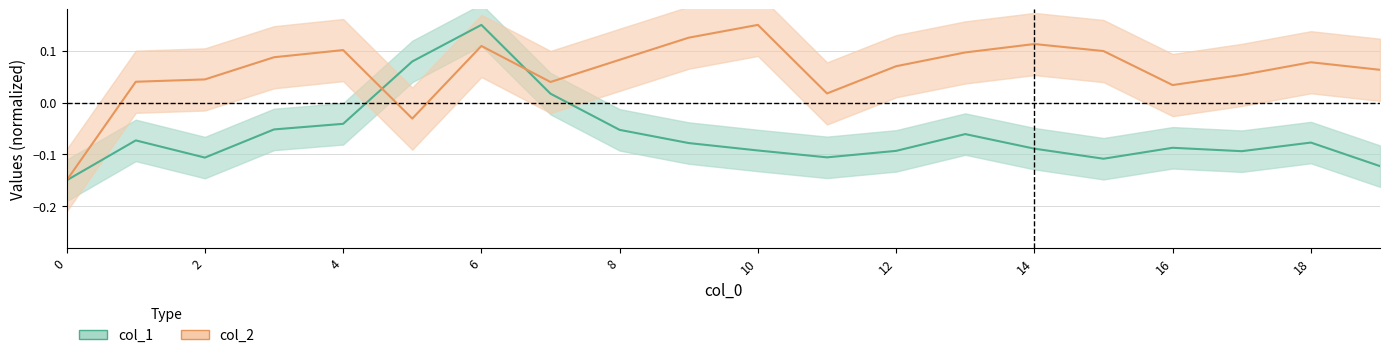

Which series has the largest total across all categories?

col_2